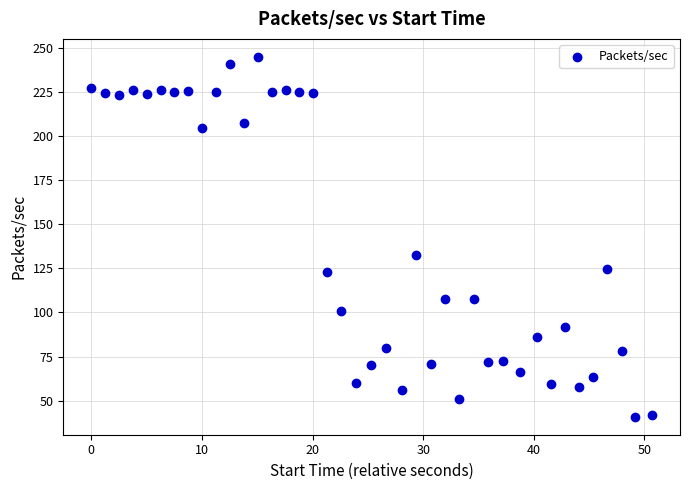

What Y value in the scatter plot is closest to 142?

132.7